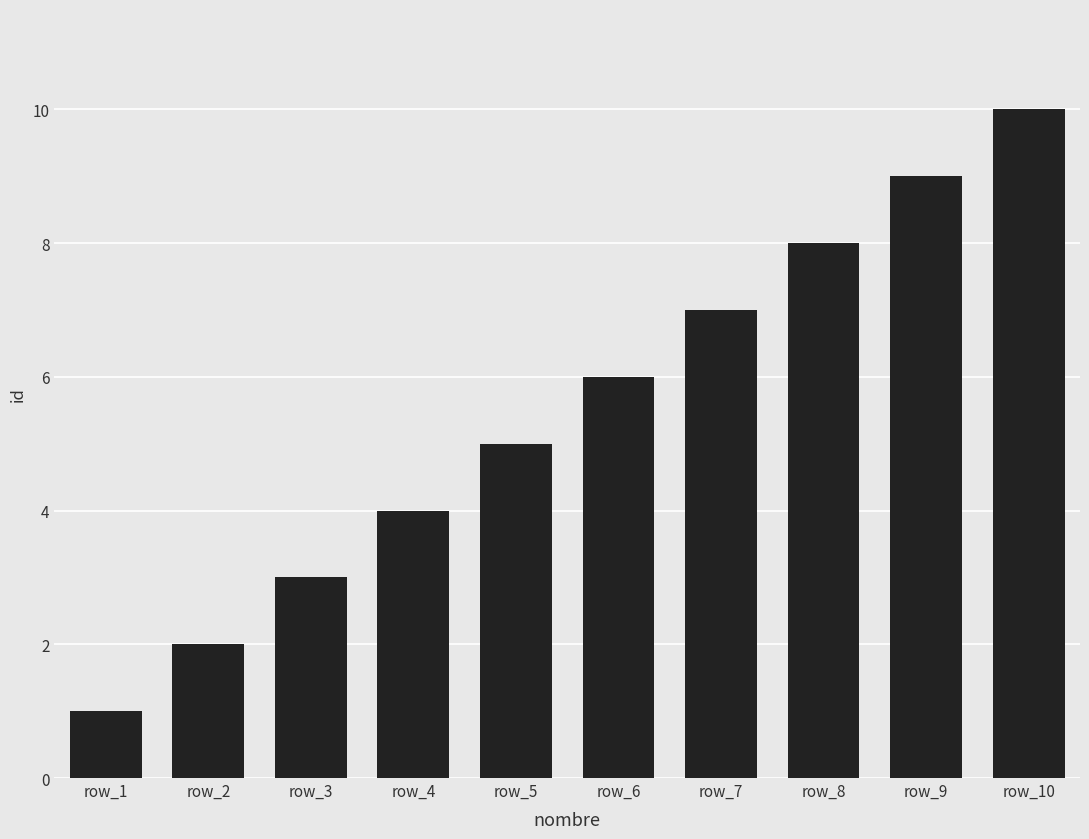

Are the bars horizontal?

No